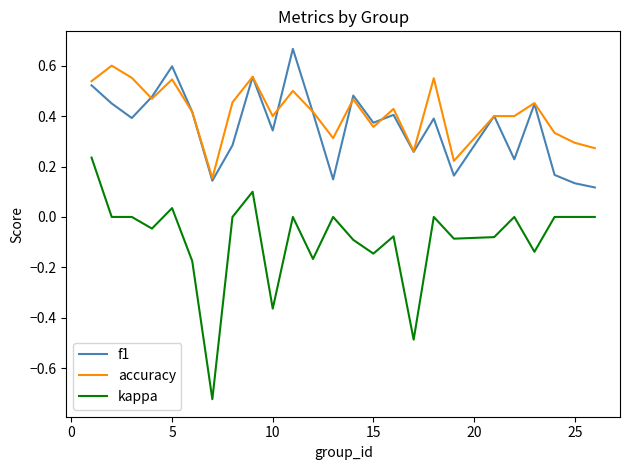

What is the difference between the second highest and minimum values in the kappa series?

0.8